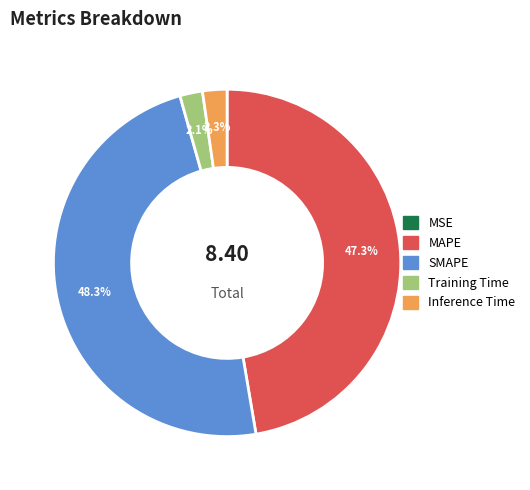

To the nearest percent, what is the difference between the largest and smallest slice percentages?

48%